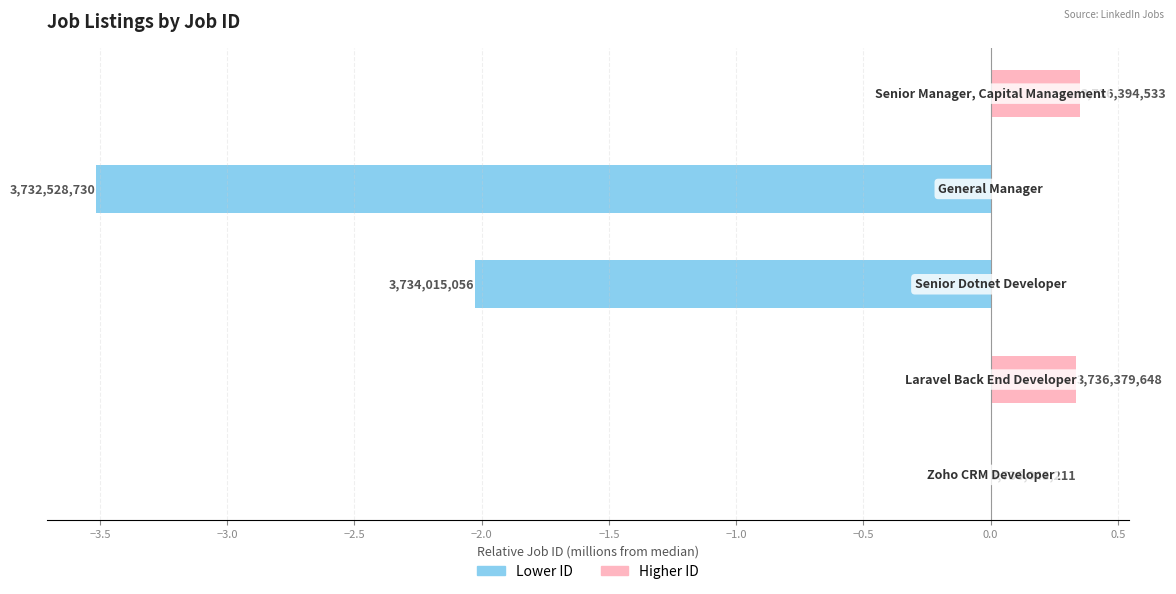

At how many categories does at least one series exceed 0?

2